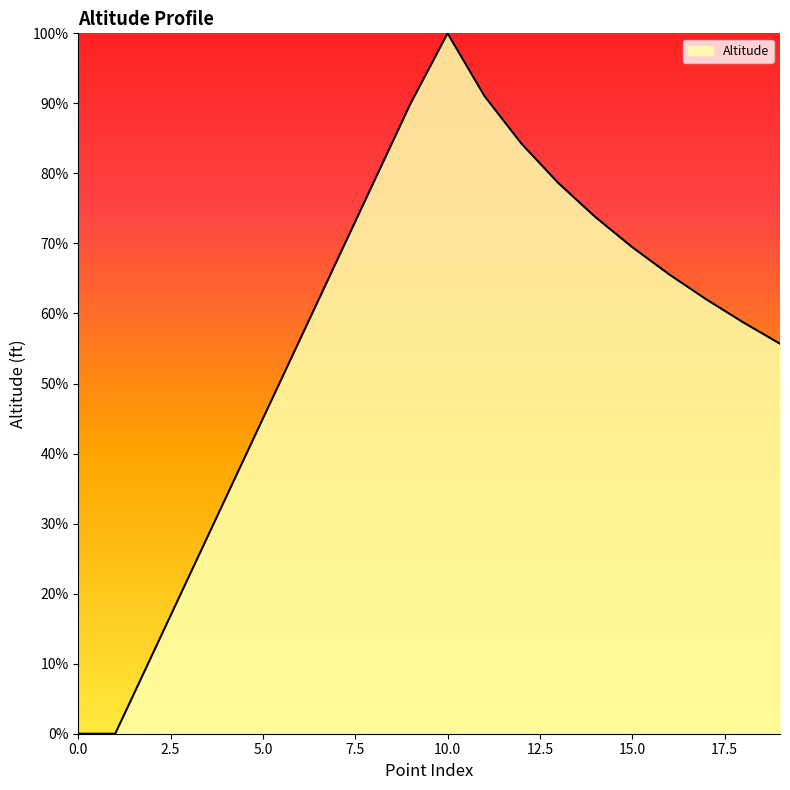

What is the value of the 18th point from the left?

14888